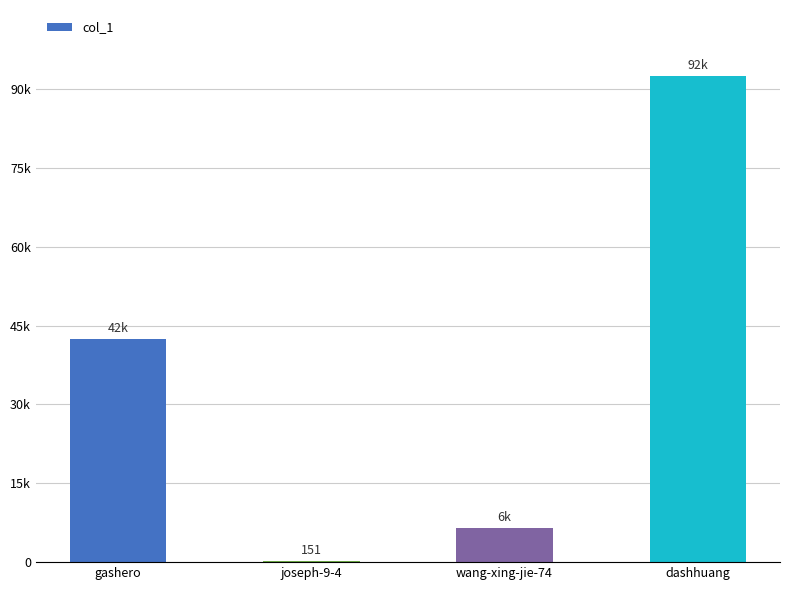

What is the change in value from joseph-9-4 to dashhuang?

+92248